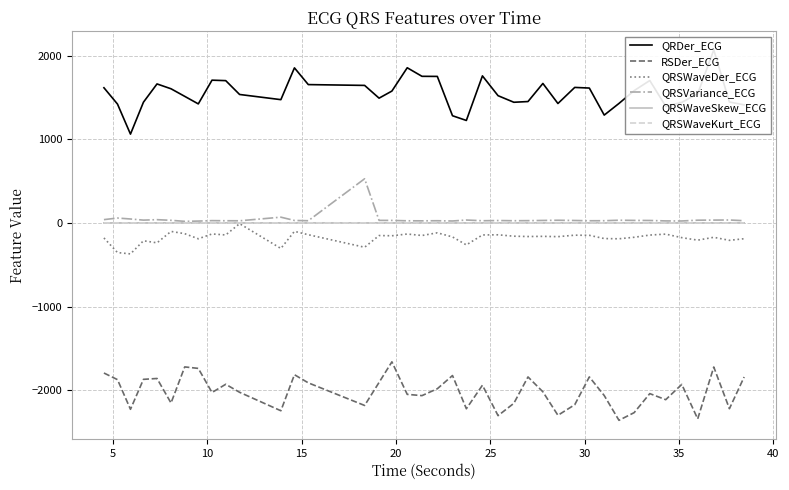

True or false: QRSWaveSkew_ECG and RSDer_ECG intersect in this chart.

False